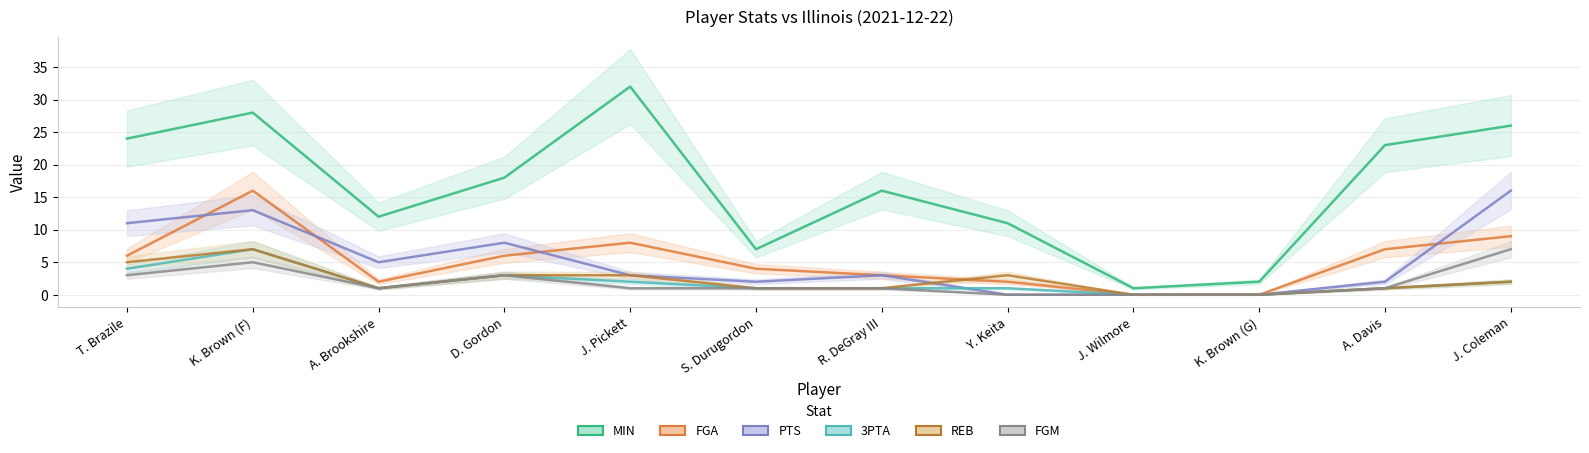

Which series has the widest spread of values?

MIN